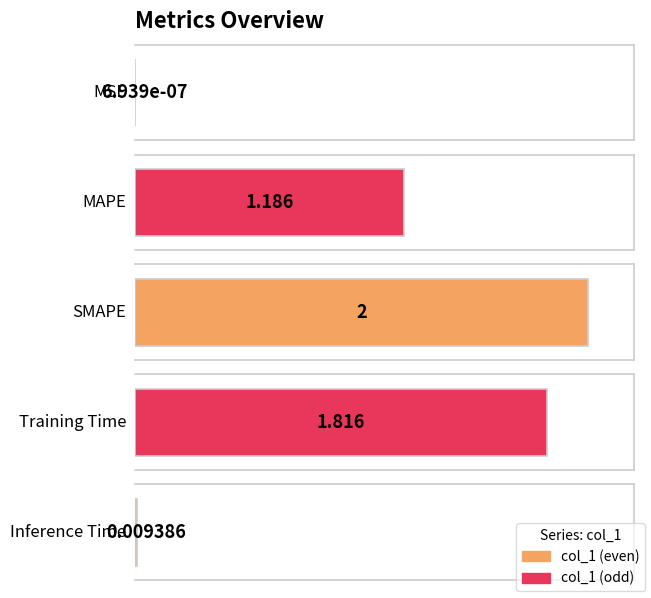

Reading left to right, list all the values displayed in this chart.

MSE=0.0	MAPE=1.2	SMAPE=2.0	Training Time=1.8	Inference Time=0.0